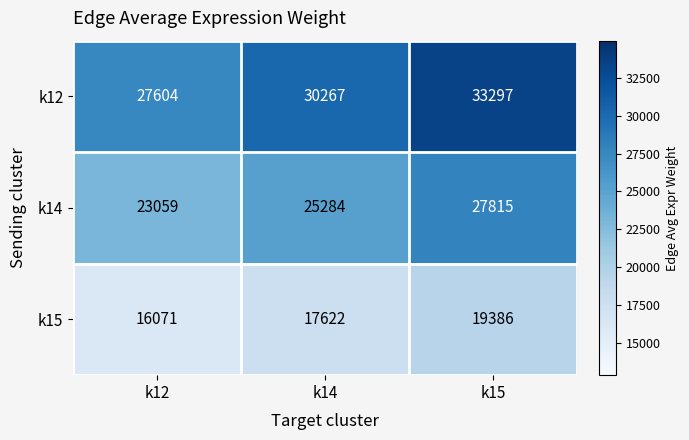

True or false: k12 has a value of 53176 at k14.

False